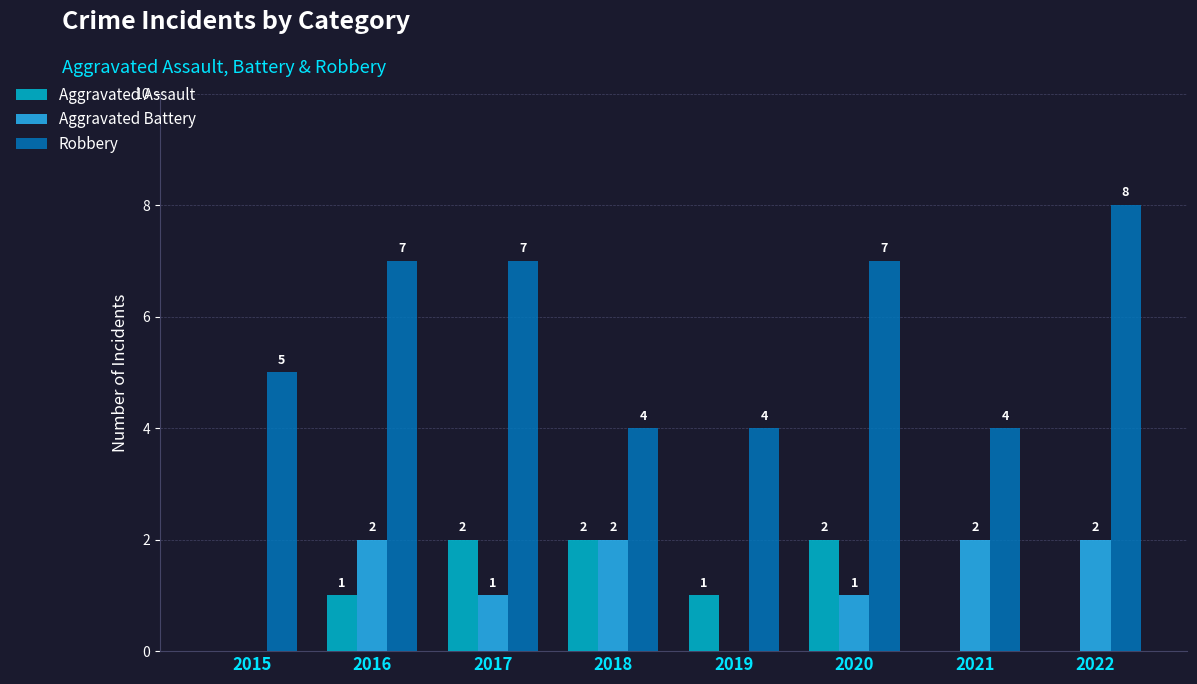

The Robbery series shows 4 at 2017. True or false?

False